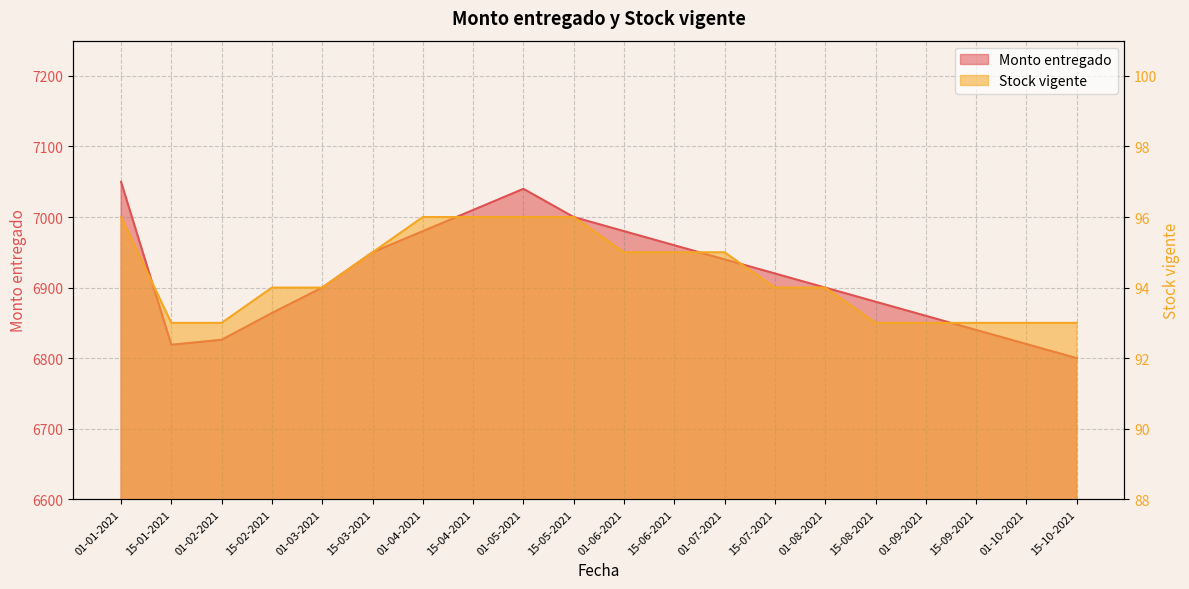

How many data points in Stock vigente are less than 94?

7